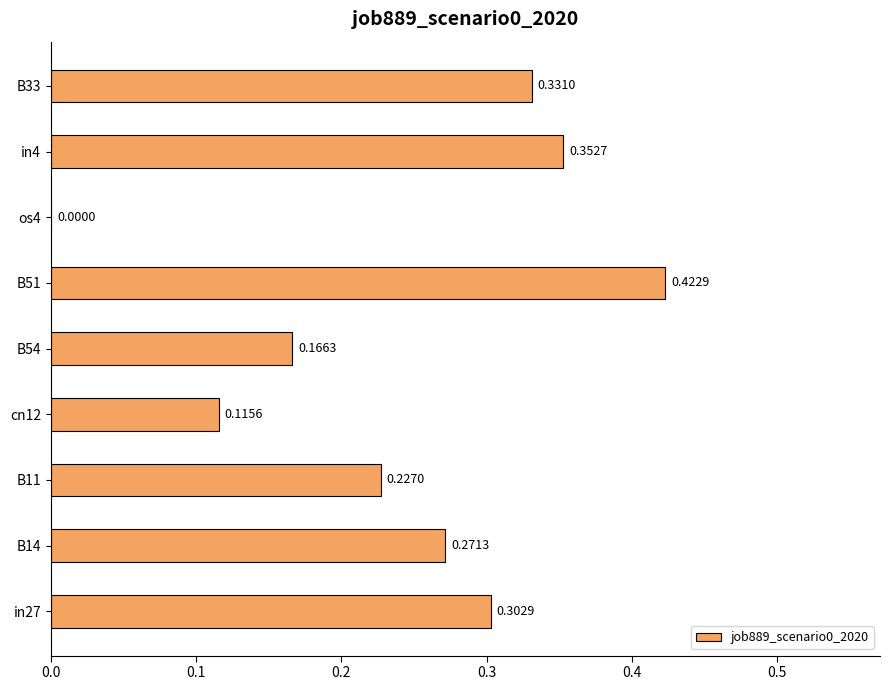

What is the sum of the values at in4 and B51?

0.8